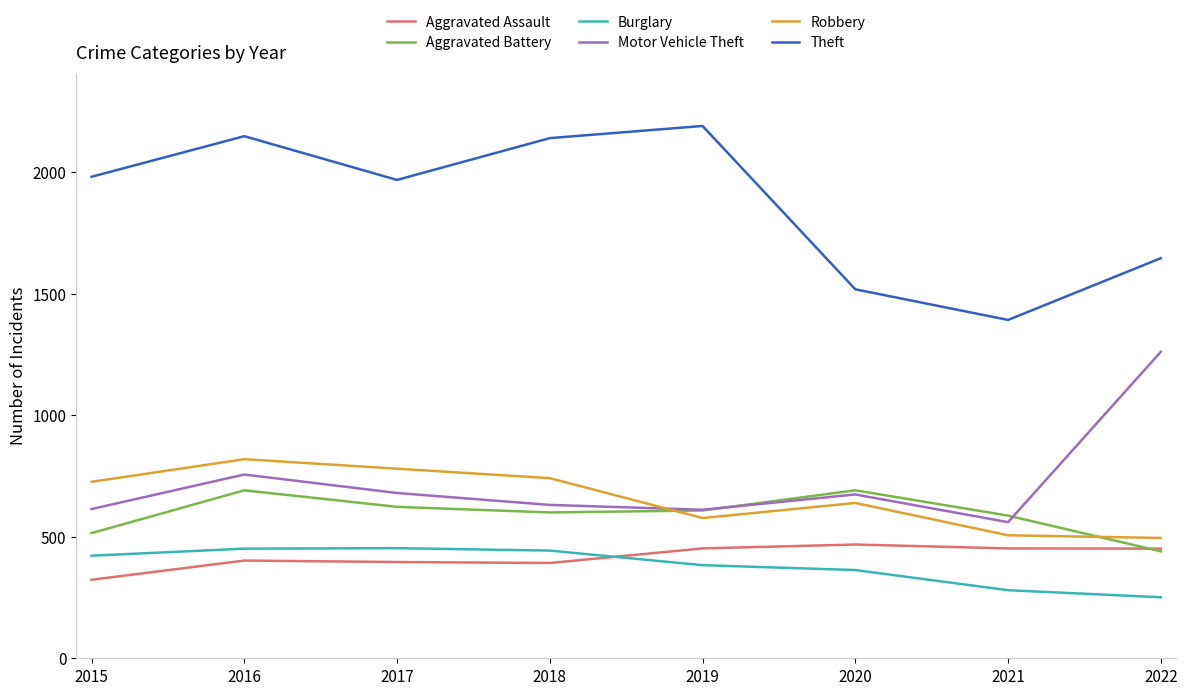

What are all the series names shown in the legend?

Aggravated Assault, Aggravated Battery, Burglary, Motor Vehicle Theft, Robbery, Theft